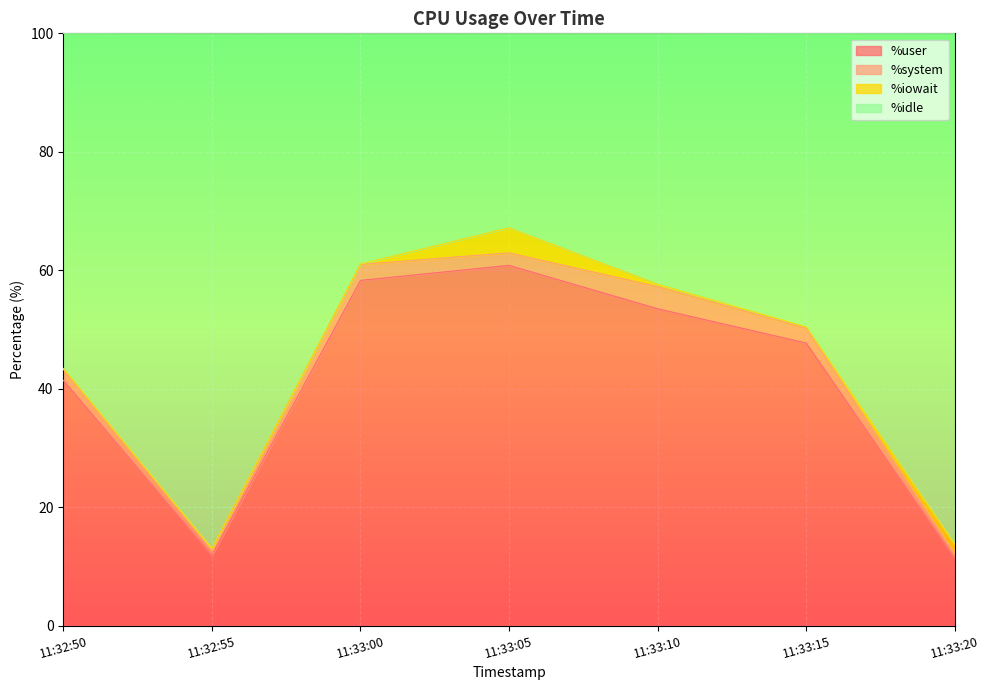

Which category has the highest value in the %user series?

11:33:05